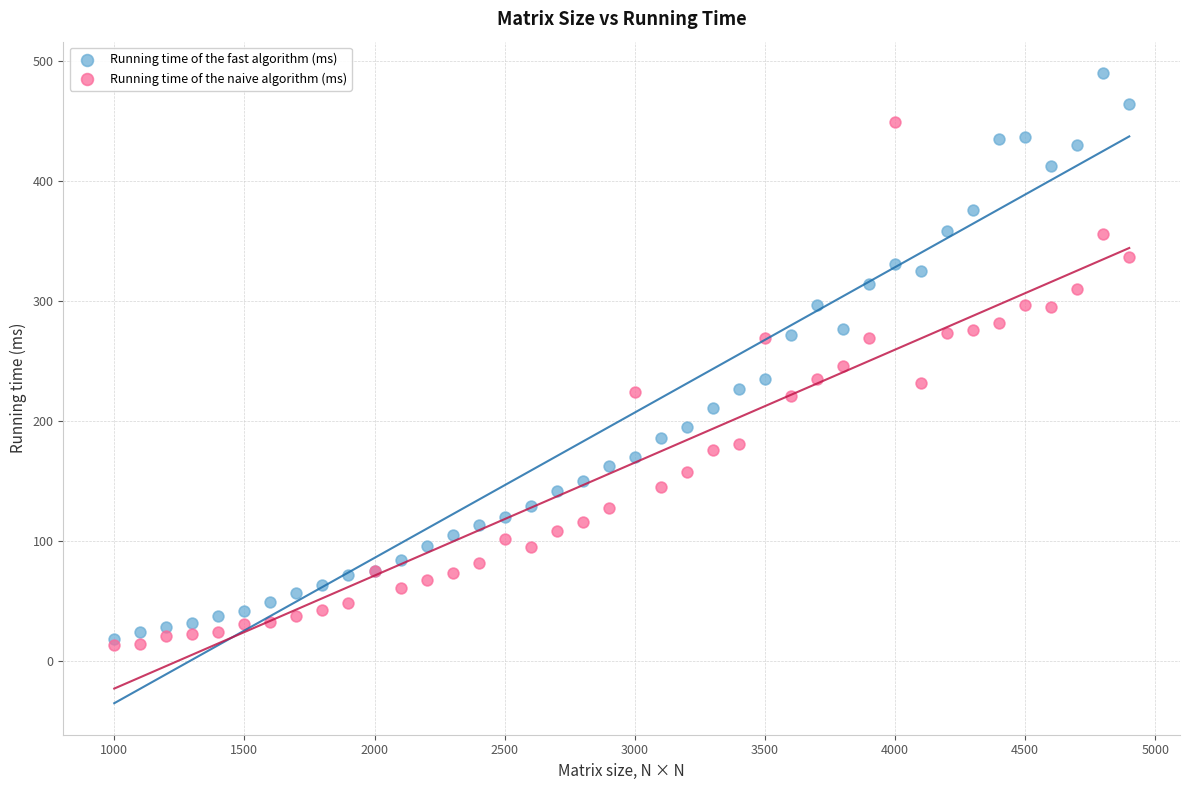

Which series reaches the maximum Y coordinate?

Running time of the fast algorithm (ms)